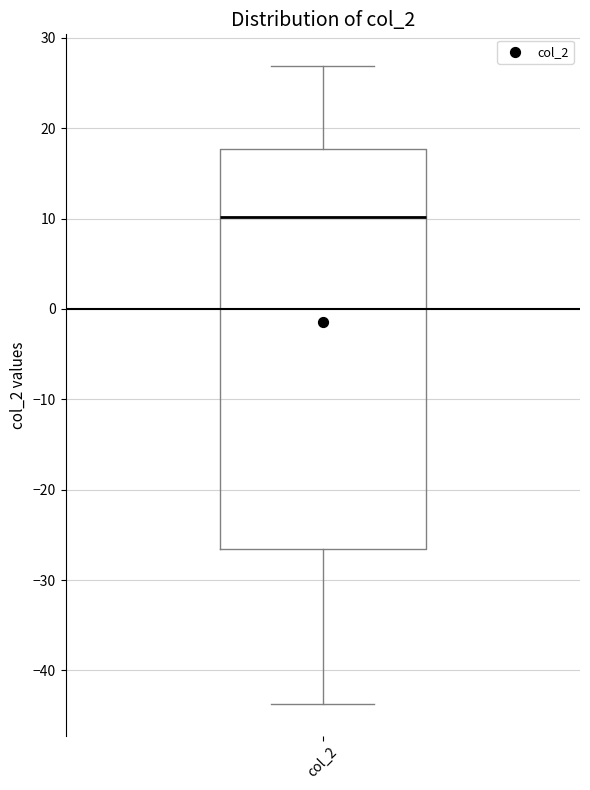

Read this box plot against the y-axis: the position of the median line, the range covered by the box, and the ends of both whiskers. The values are not printed on the chart, so give them approximately, as read against the axis.

median 10, box -27 to 18, whiskers -44 to 27